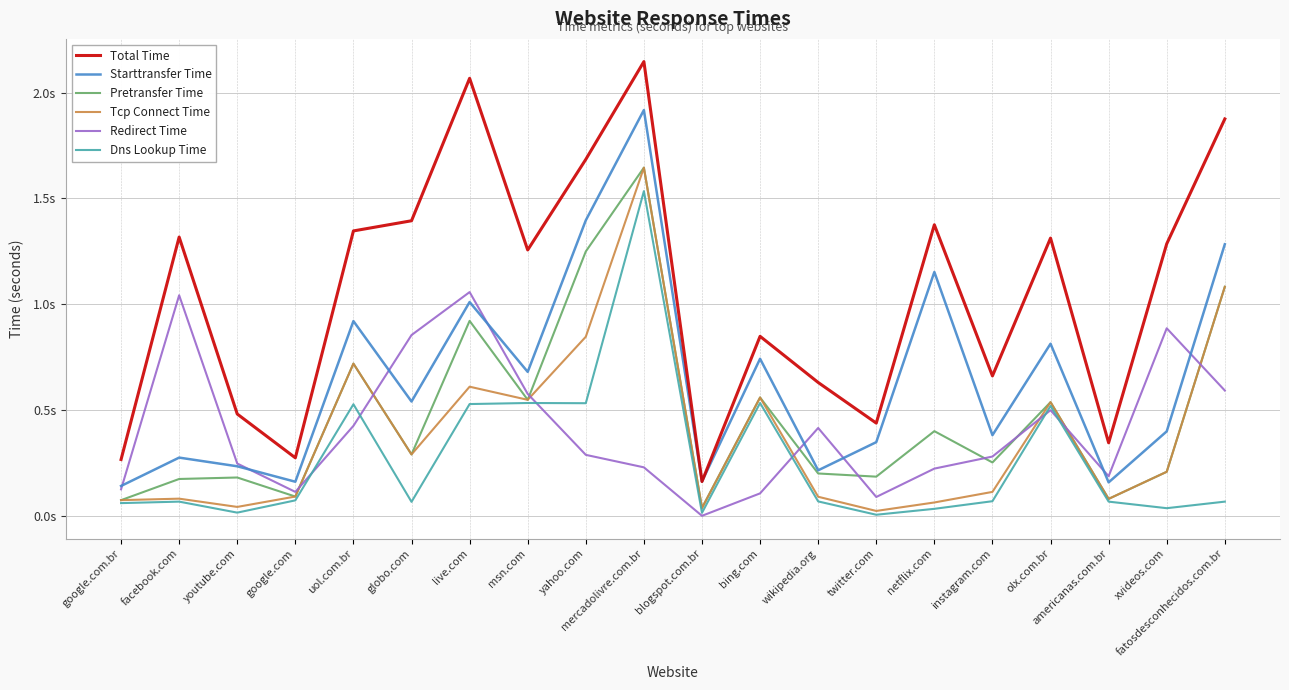

Is it true that Tcp Connect Time equals 0.6 at live.com?

True